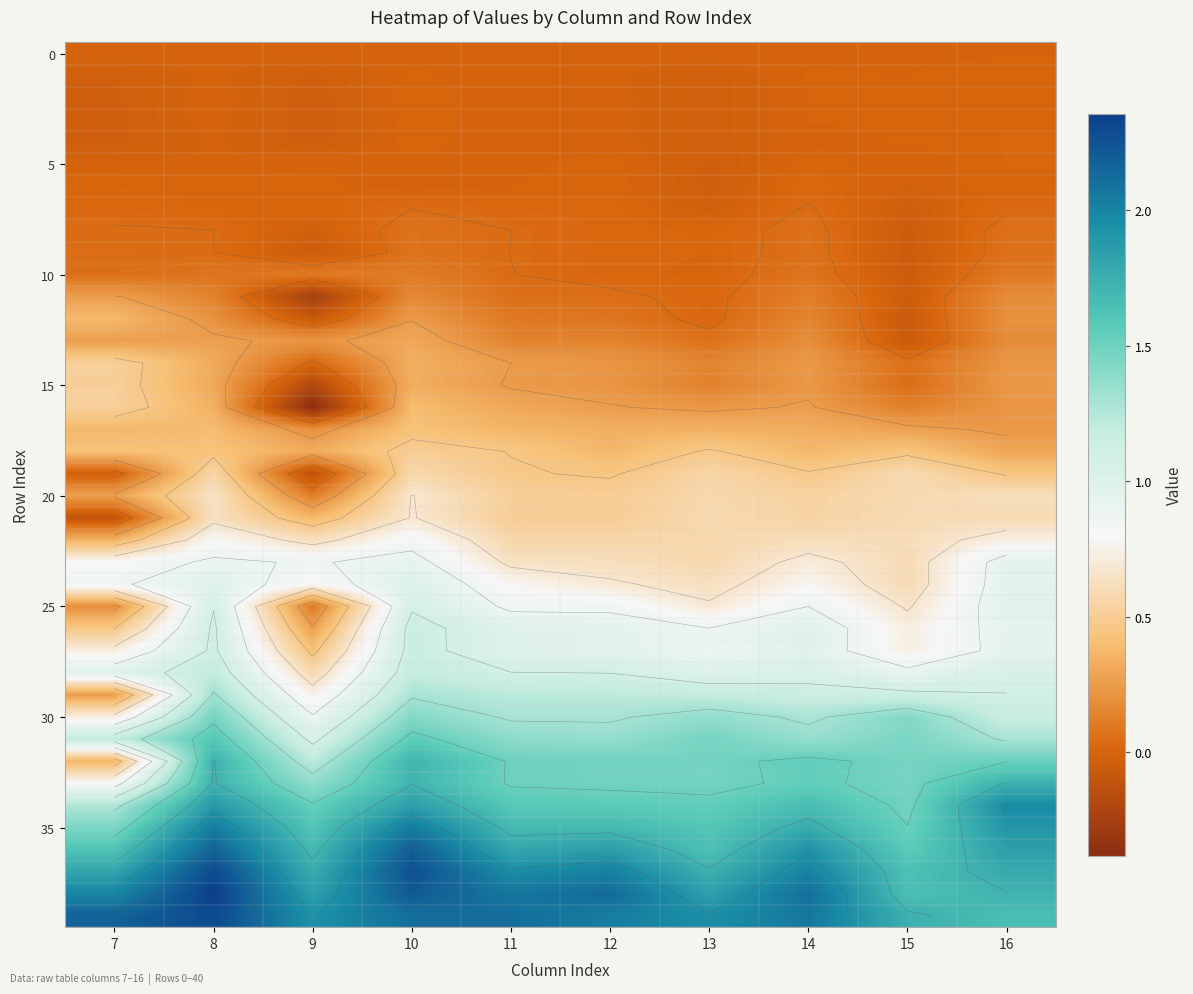

What is the total value across all series at 9?

19.4